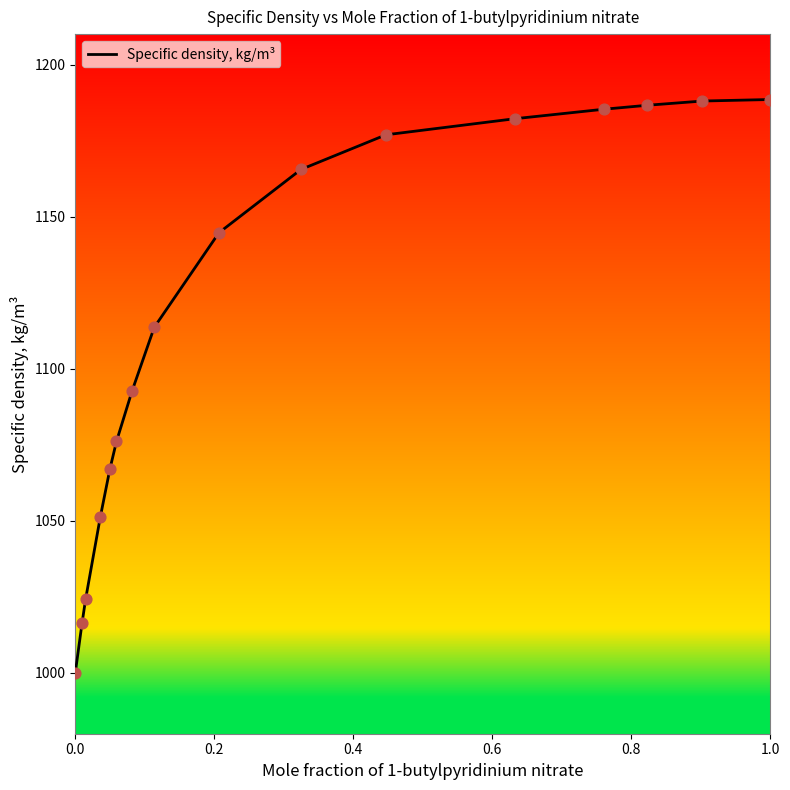

What is the smallest value displayed?

1000.0